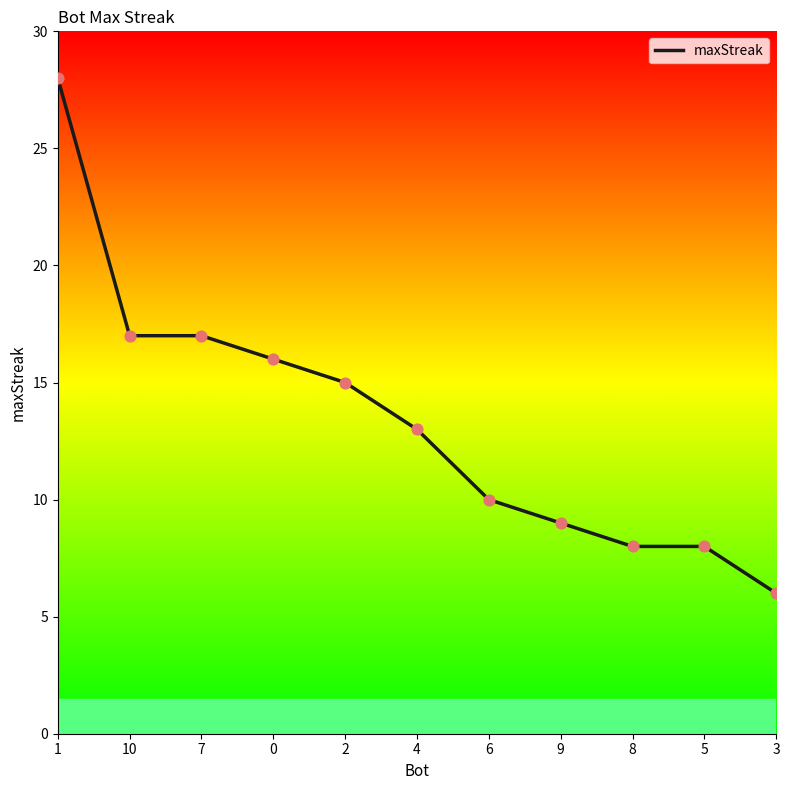

What is the change in value from 4 to 8?

-5